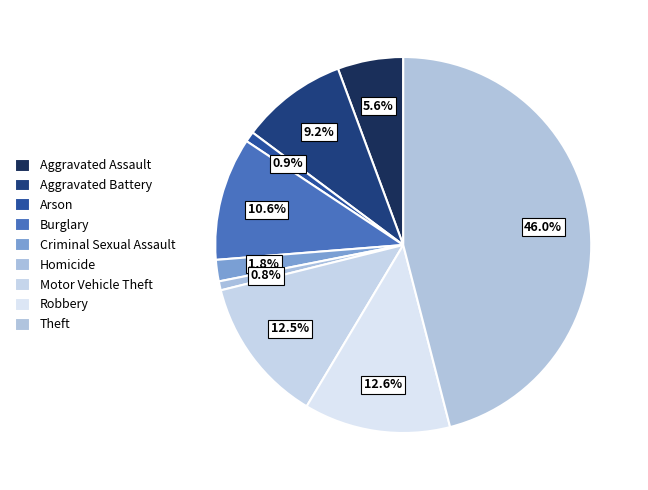

Rank the categories by value from lowest to highest.

Homicide, Arson, Criminal Sexual Assault, Aggravated Assault, Aggravated Battery, Burglary, Motor Vehicle Theft, Robbery, Theft